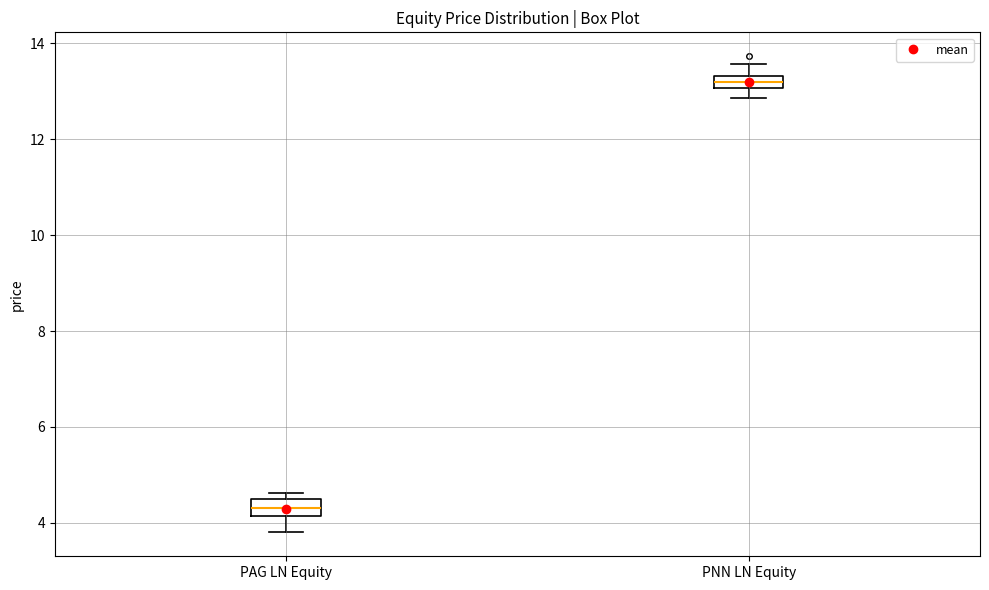

Which box's median line is the lowest?

PAG LN Equity